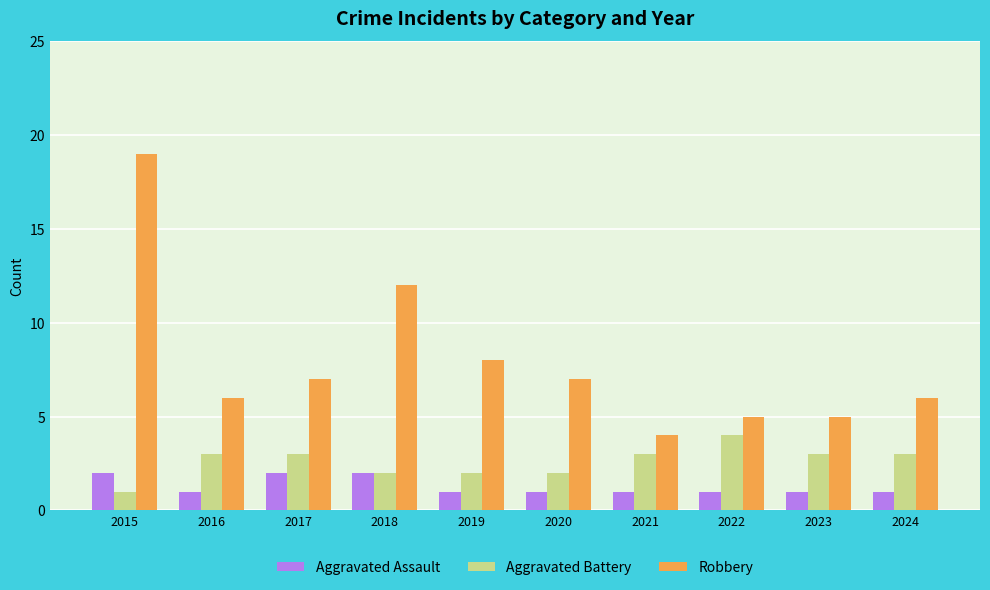

True or false: Robbery has a value of 6 at 2024.

True